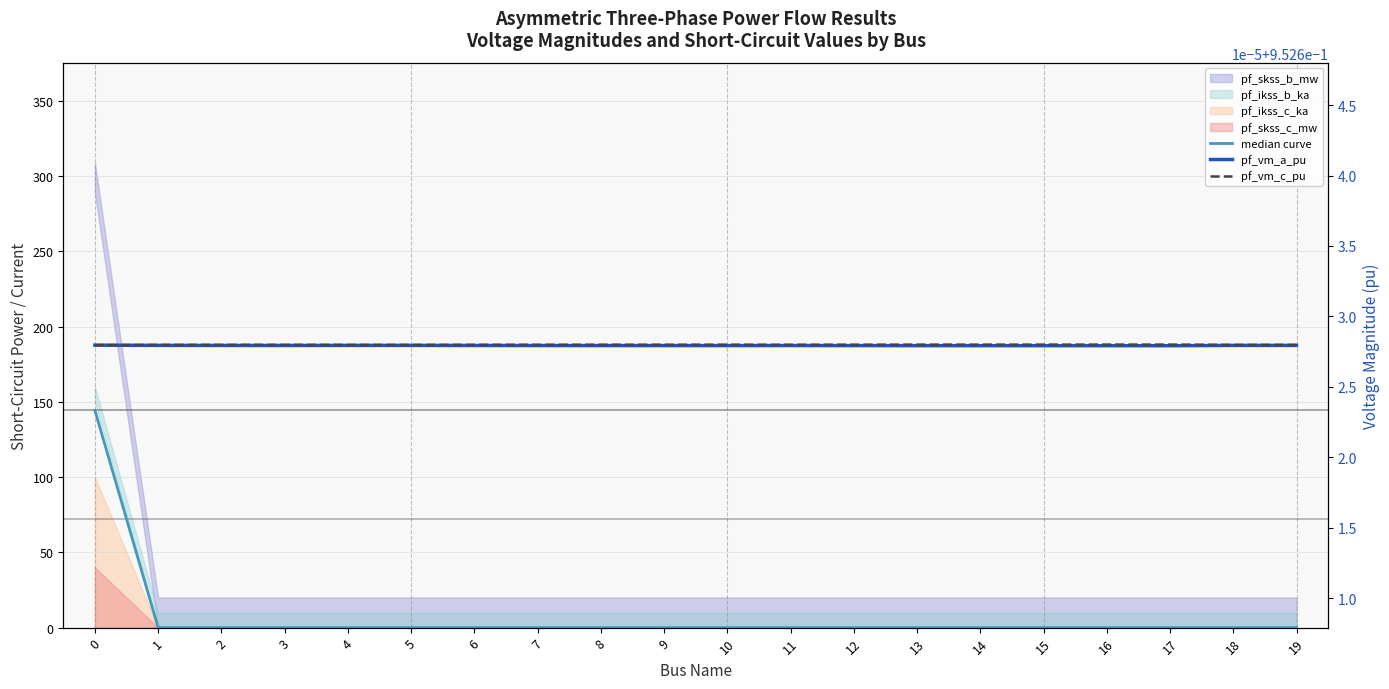

True or false: pf_vm_a_pu and median curve intersect in this chart.

True